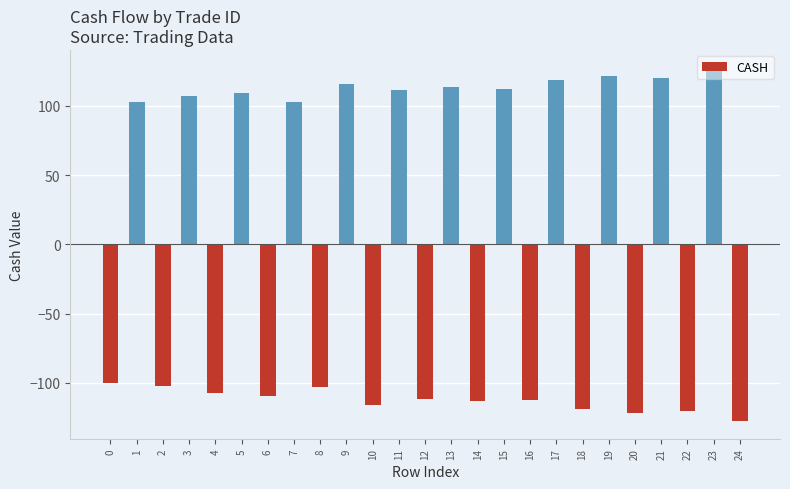

How many bars are there in total?

25